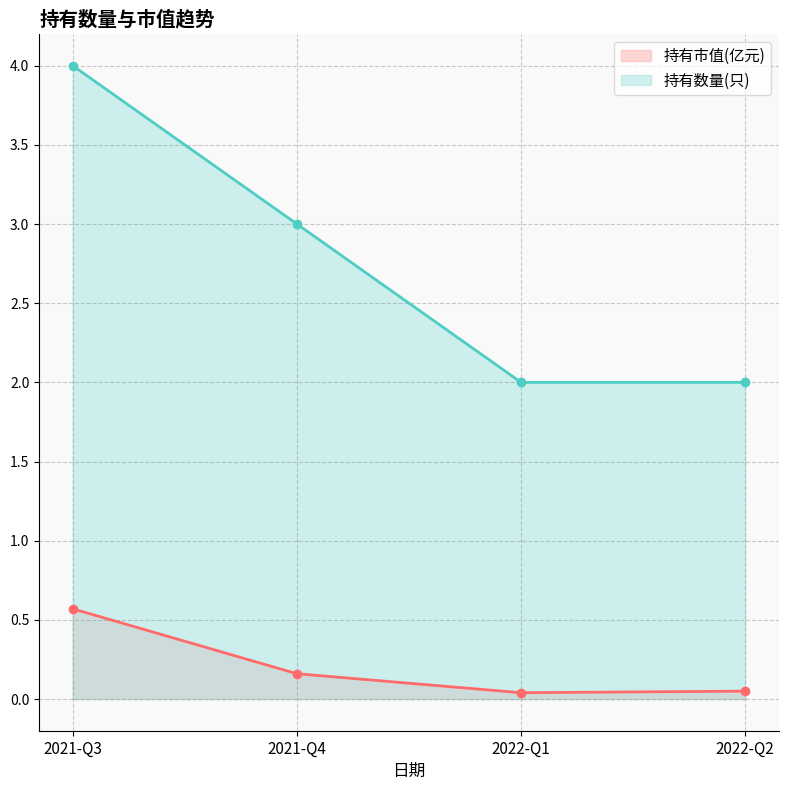

Reading right to left, extract all data points from this chart.

持有市值(亿元): 2022-Q2=0.1	2022-Q1=0.0	2021-Q4=0.2	2021-Q3=0.6
持有数量(只): 2022-Q2=2.0	2022-Q1=2.0	2021-Q4=3.0	2021-Q3=4.0